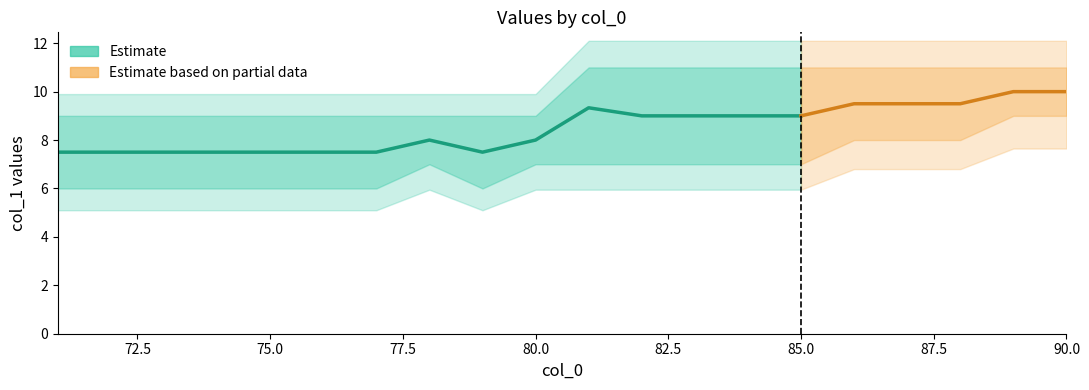

What is the average value of the col_1_mean series?

8.6